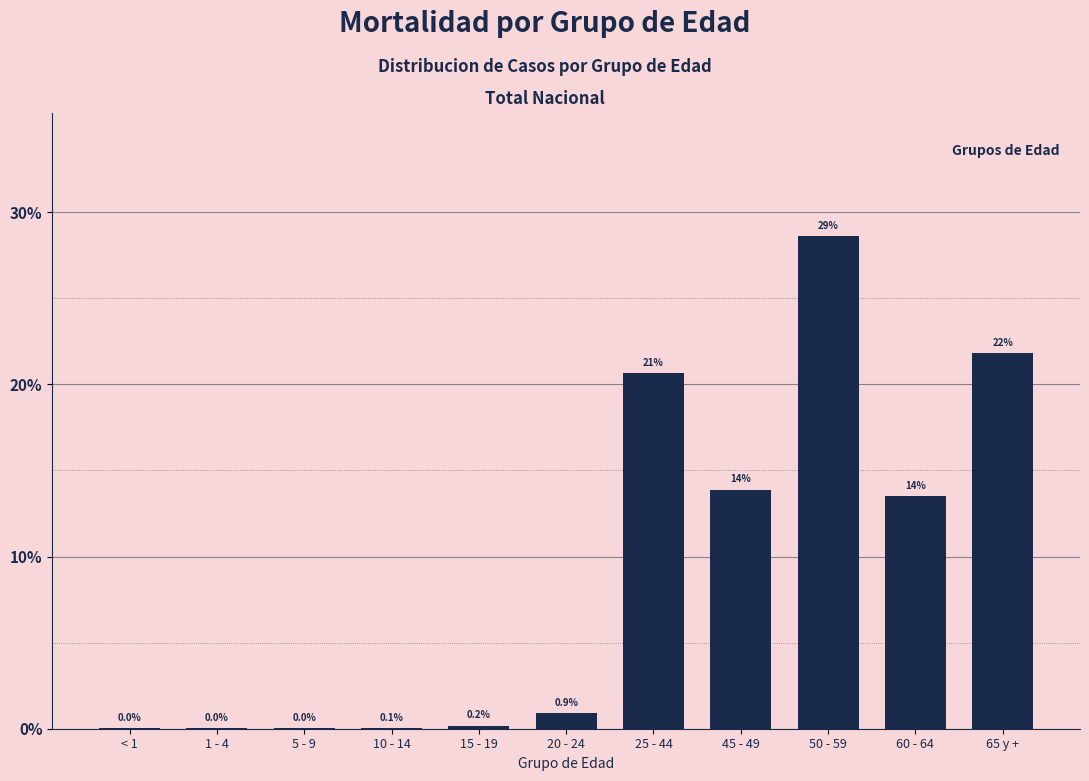

At which label is the value closest to 14?

45 - 49